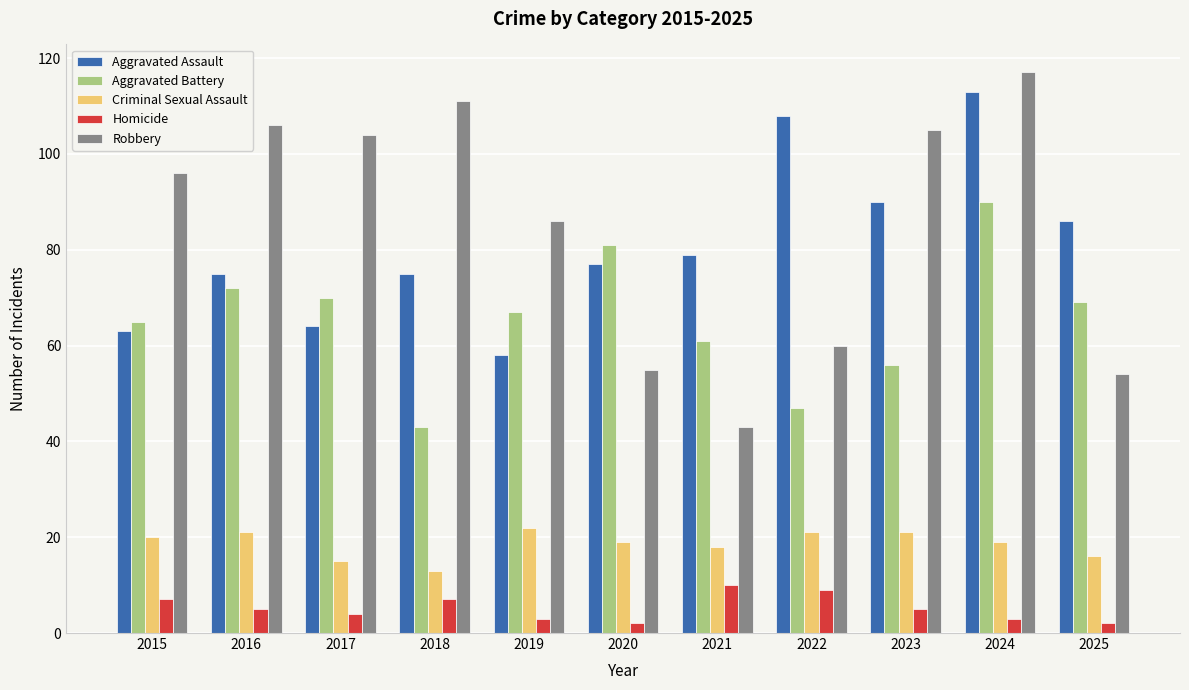

Reading left to right, transcribe all the data shown in this chart.

Aggravated Assault: 2015=63	2016=75	2017=64	2018=75	2019=58	2020=77	2021=79	2022=108	2023=90	2024=113	2025=86
Aggravated Battery: 2015=65	2016=72	2017=70	2018=43	2019=67	2020=81	2021=61	2022=47	2023=56	2024=90	2025=69
Criminal Sexual Assault: 2015=20	2016=21	2017=15	2018=13	2019=22	2020=19	2021=18	2022=21	2023=21	2024=19	2025=16
Homicide: 2015=7	2016=5	2017=4	2018=7	2019=3	2020=2	2021=10	2022=9	2023=5	2024=3	2025=2
Robbery: 2015=96	2016=106	2017=104	2018=111	2019=86	2020=55	2021=43	2022=60	2023=105	2024=117	2025=54